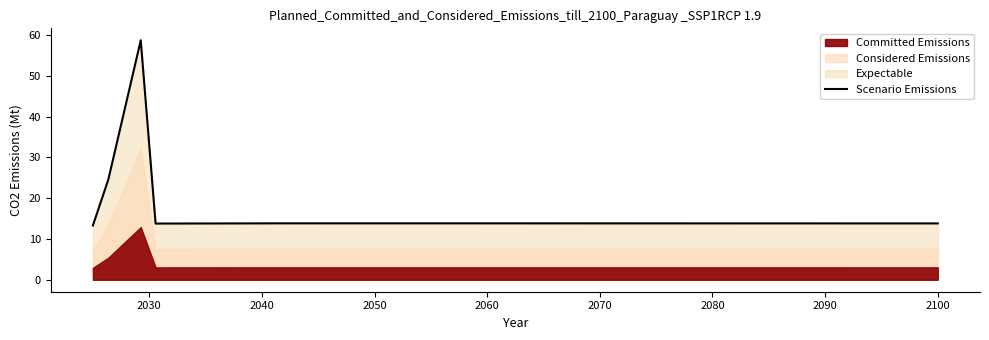

Between 2030 and 2050, which is larger?

2030